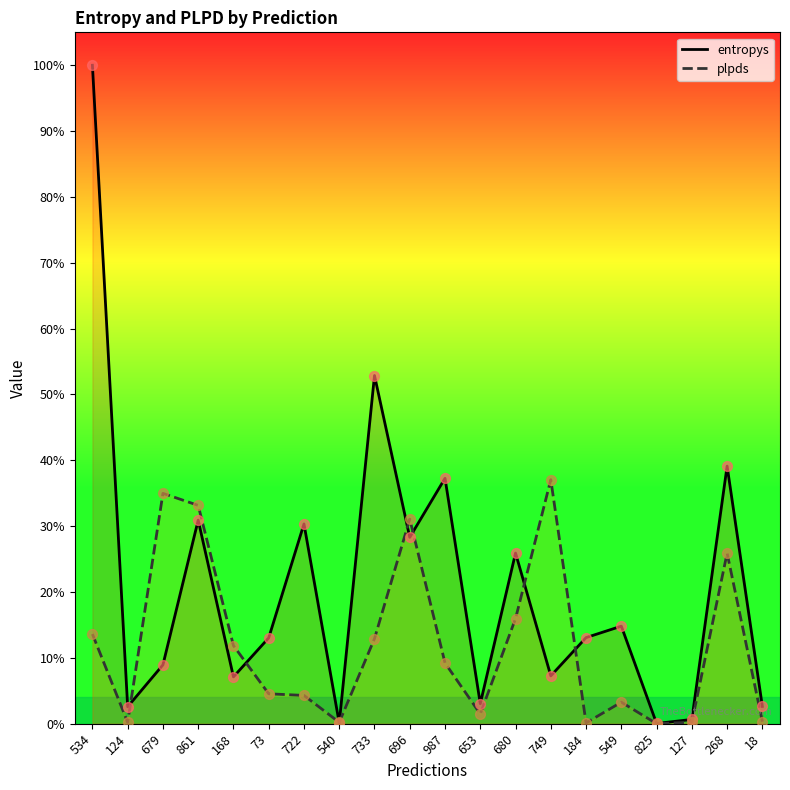

At which category is the sum across all series the highest?

534